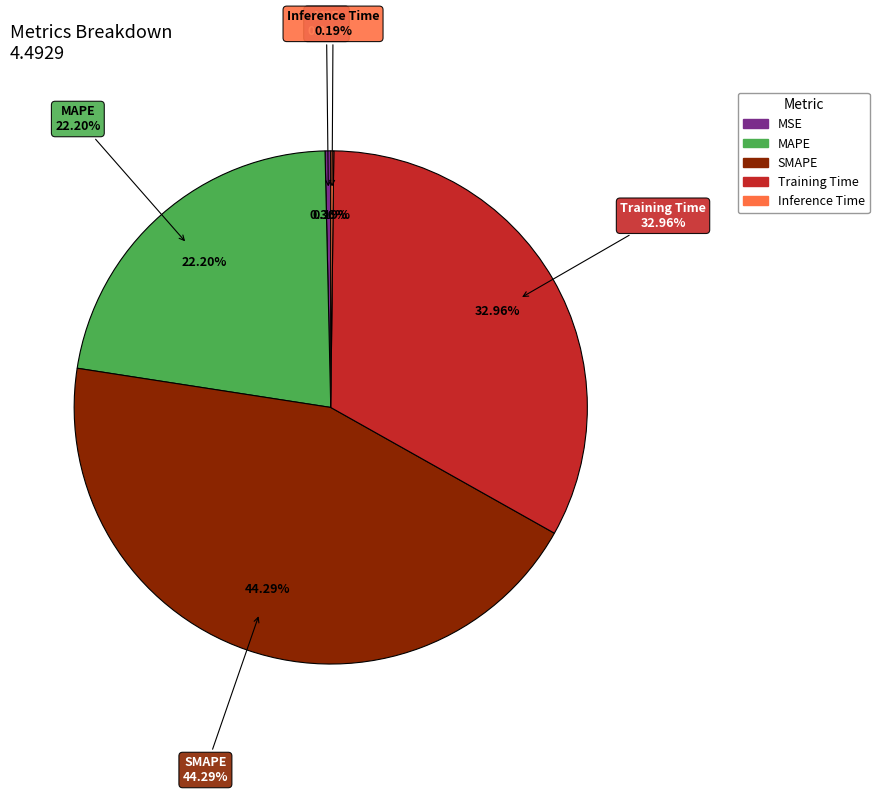

Is it true that MSE is 14% of the pie?

False